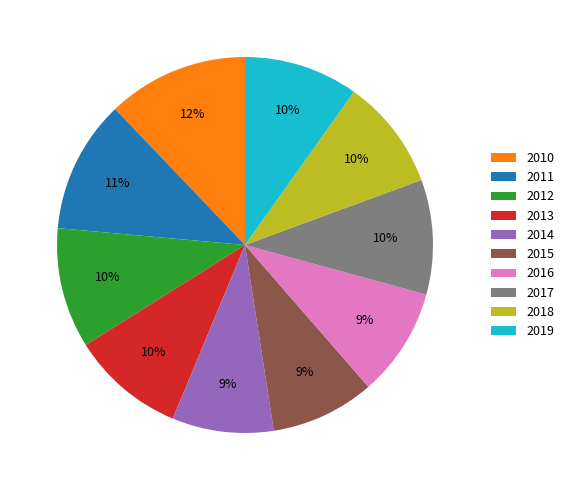

To the nearest percent, what is the difference between the largest and smallest slice percentages?

3%